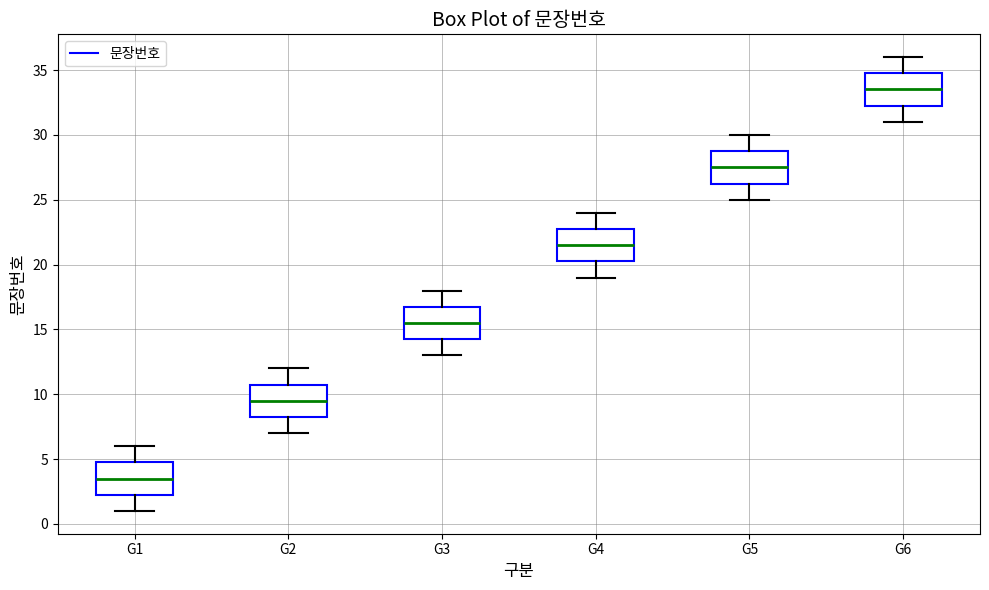

Which box's median line is the lowest?

G1